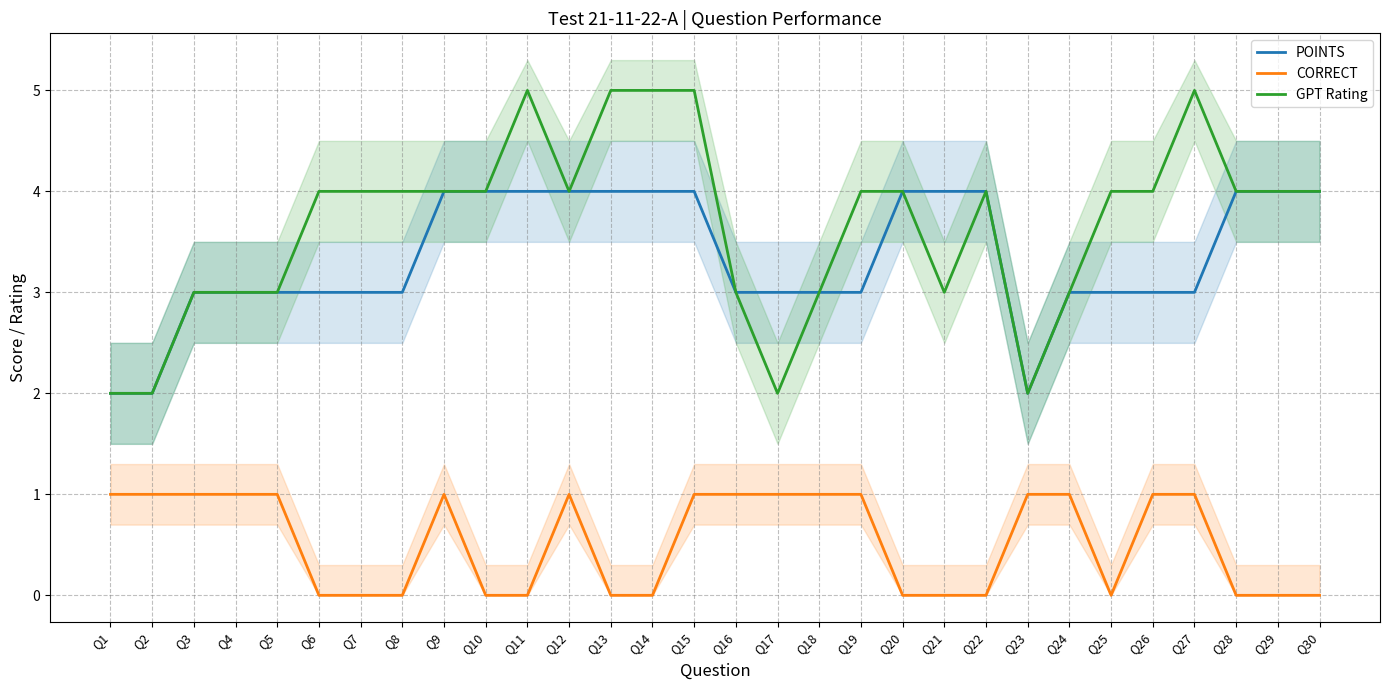

What are all the series names shown in the legend?

POINTS, CORRECT, GPT Rating